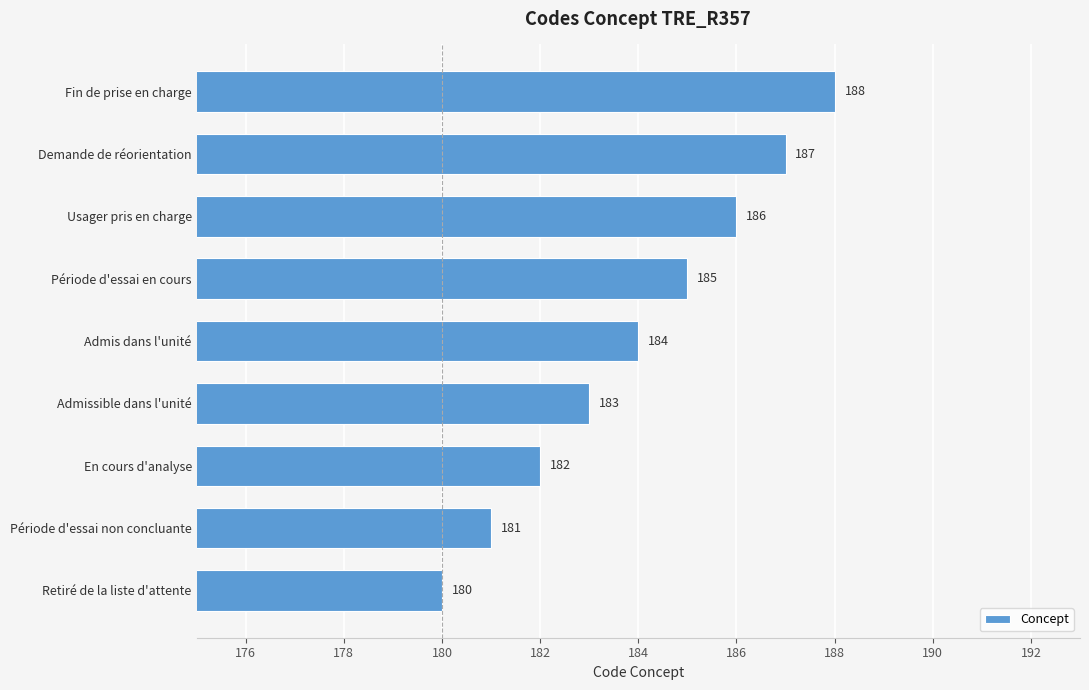

What is the change in value from Admissible dans l'unité to Fin de prise en charge?

+5